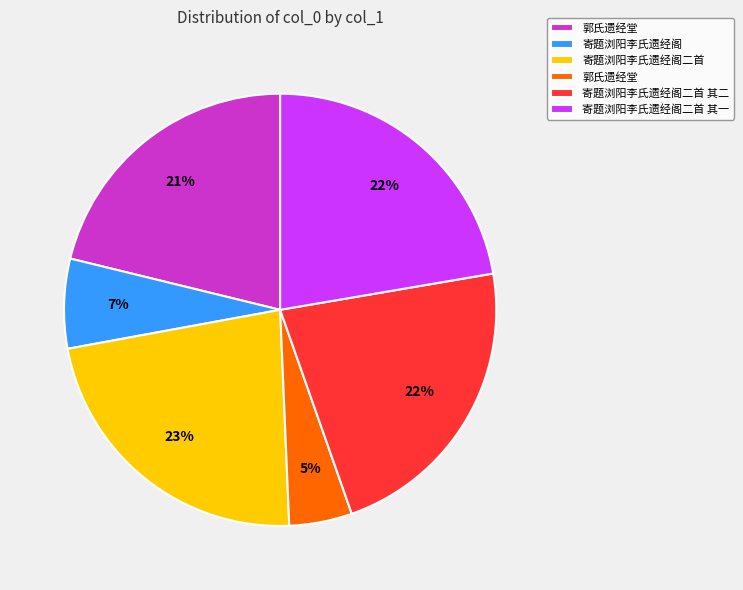

To the nearest percent, what is the difference between the largest and smallest slice percentages?

18%